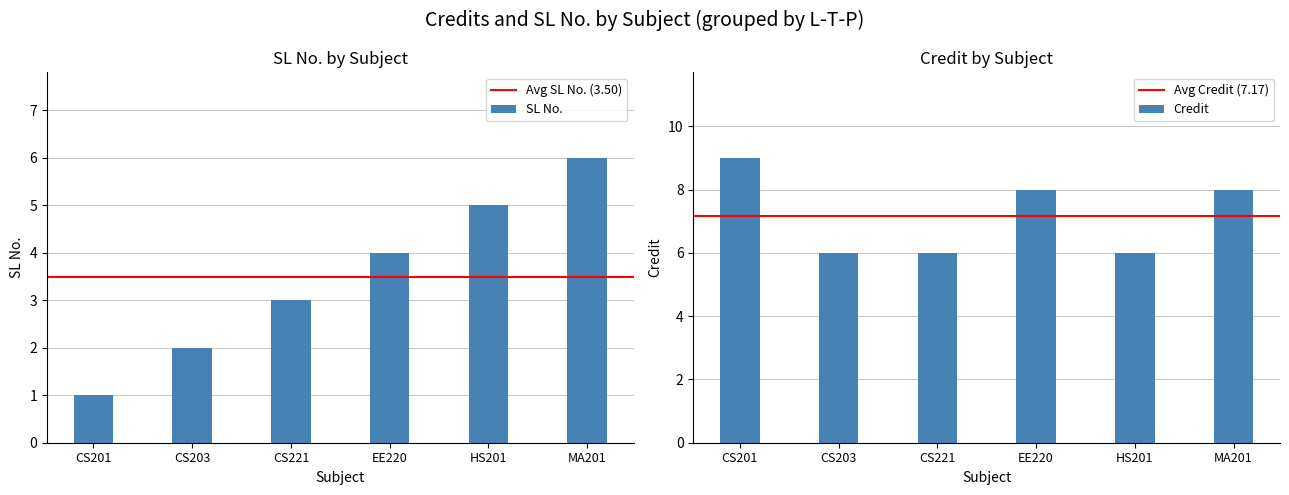

What is the lowest value of the SL No. series?

1